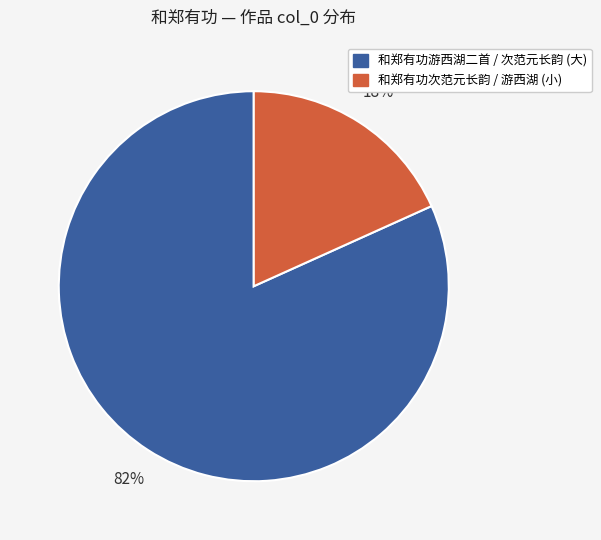

Do 和郑有功游西湖二首 / 次范元长韵 (大) and 和郑有功次范元长韵 / 游西湖 (小) together represent more than half of the pie?

Yes